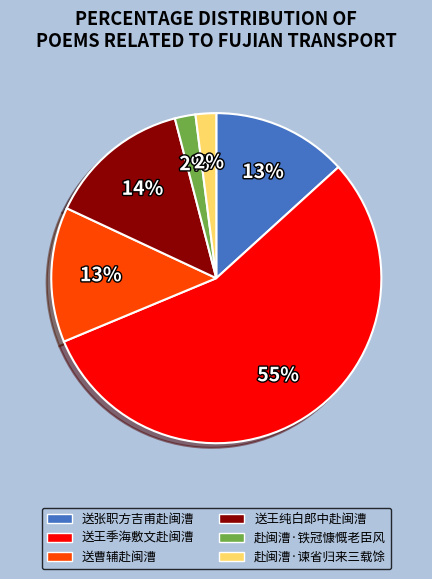

To the nearest percent, what is the average slice percentage?

17%